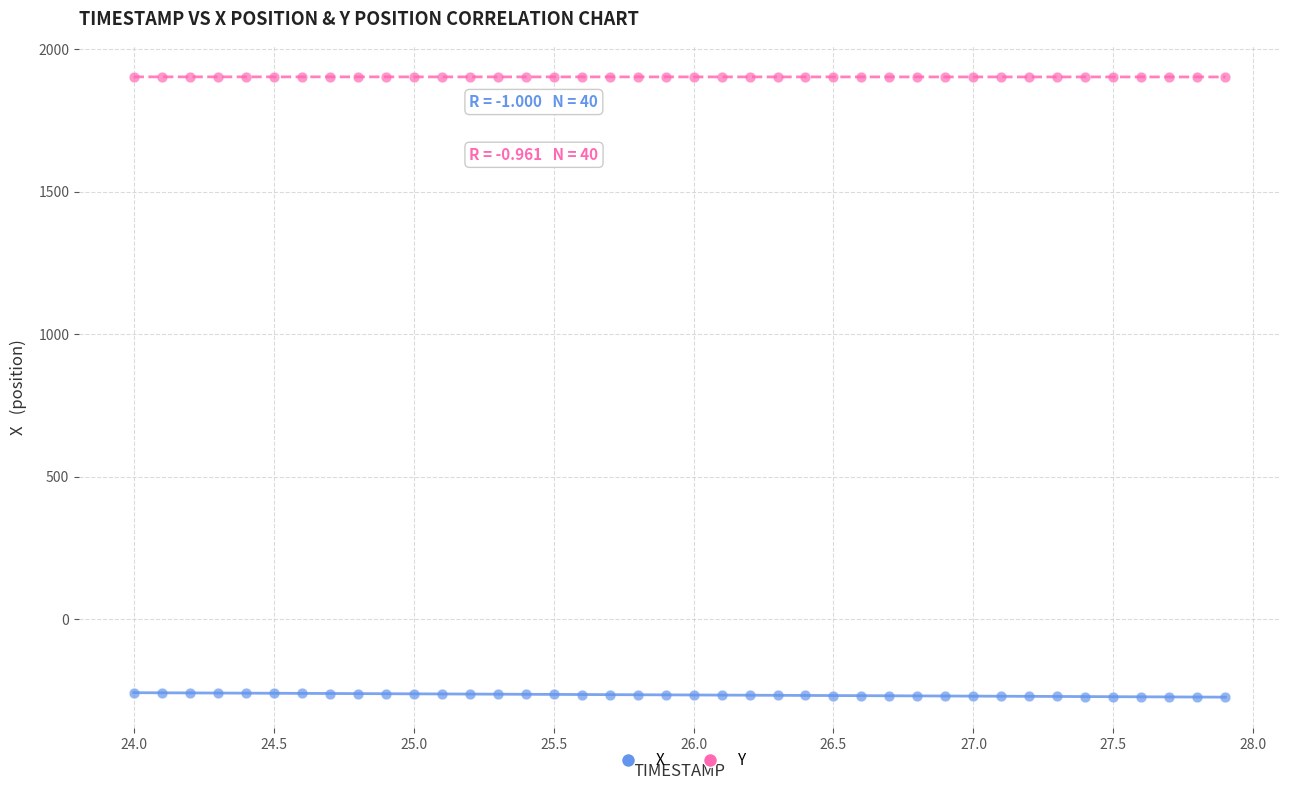

Across all data points, what is the range of Y values (max minus min)?

2175.4